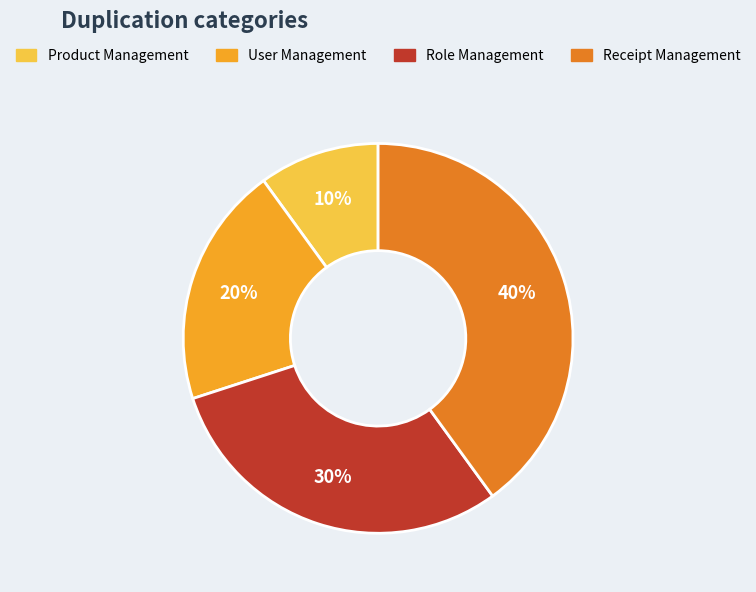

Approximately how many times larger is the value at Role Management compared to User Management?

1.5